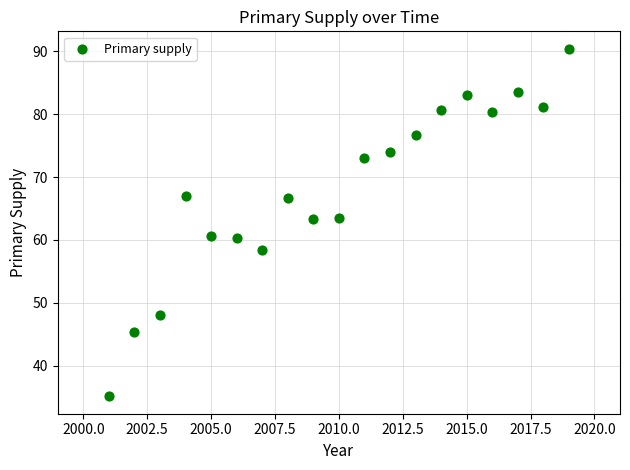

What is the range of Y values (max minus min)?

55.3